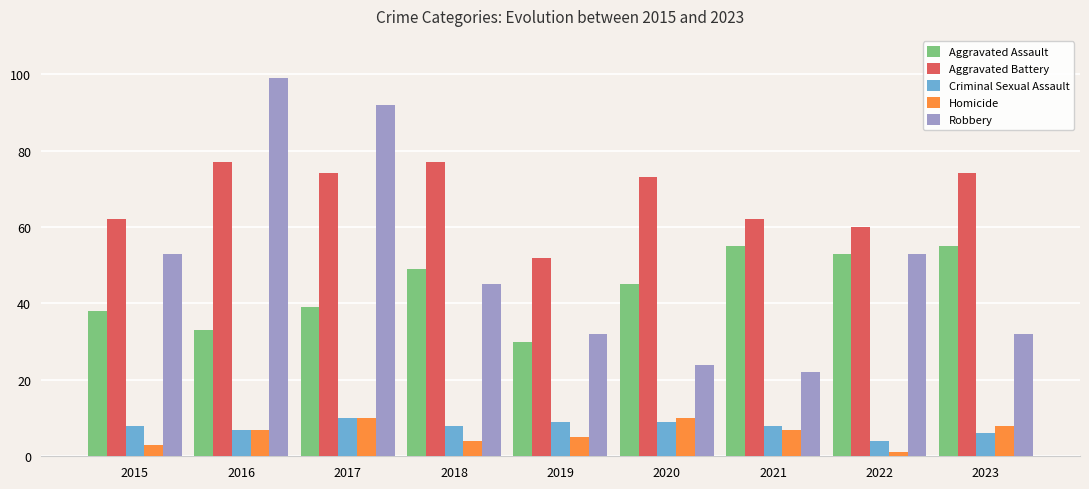

What is the total value across all series at 2023?

175